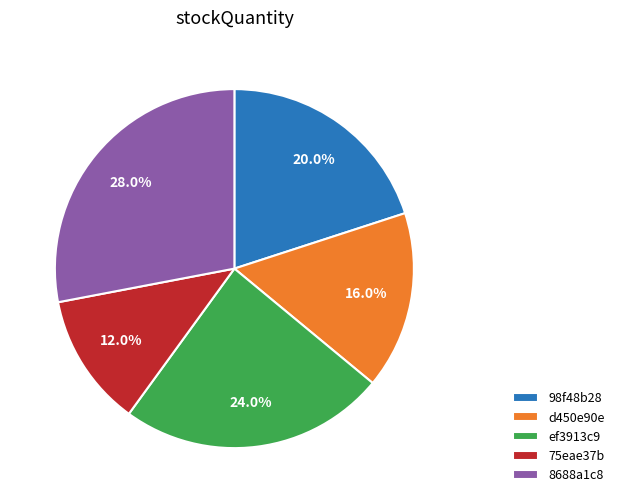

Combined, what portion of the pie is 75eae37b and d450e90e?

28.0%